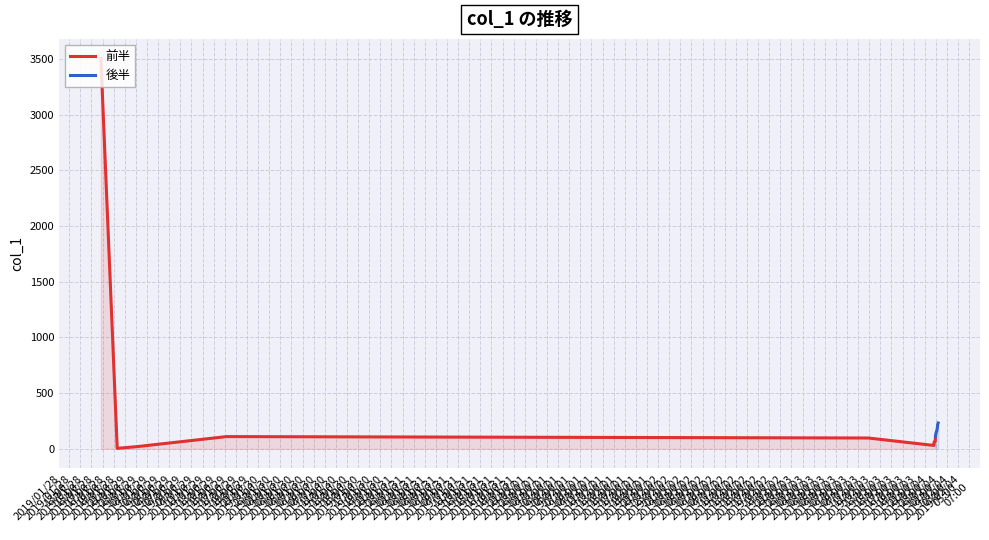

What is the total value across all series at 2019/01/29
03:00?

188.9